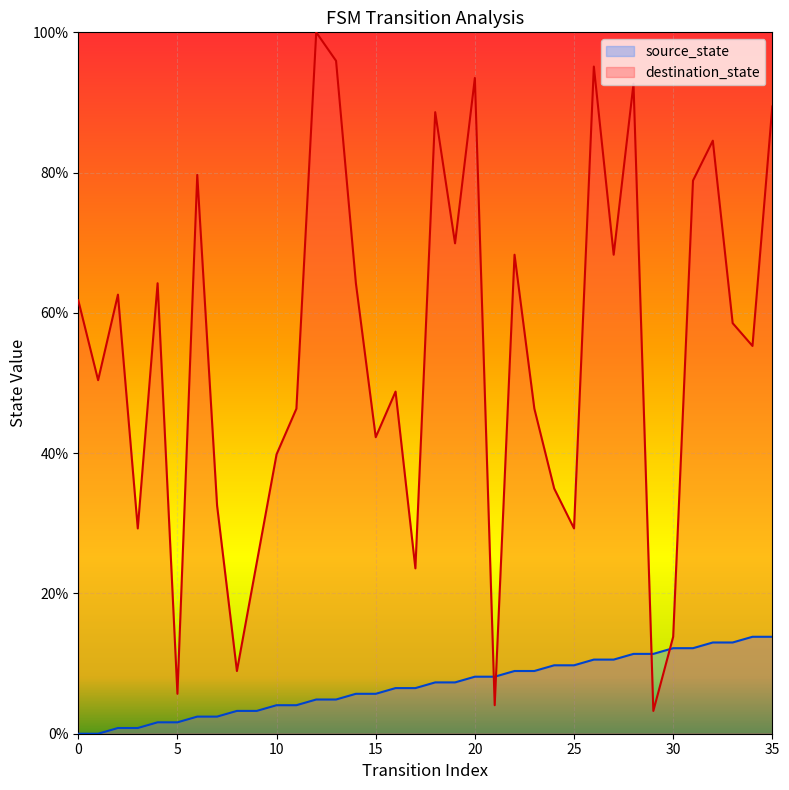

What is the highest value of the source_state series?

13.8